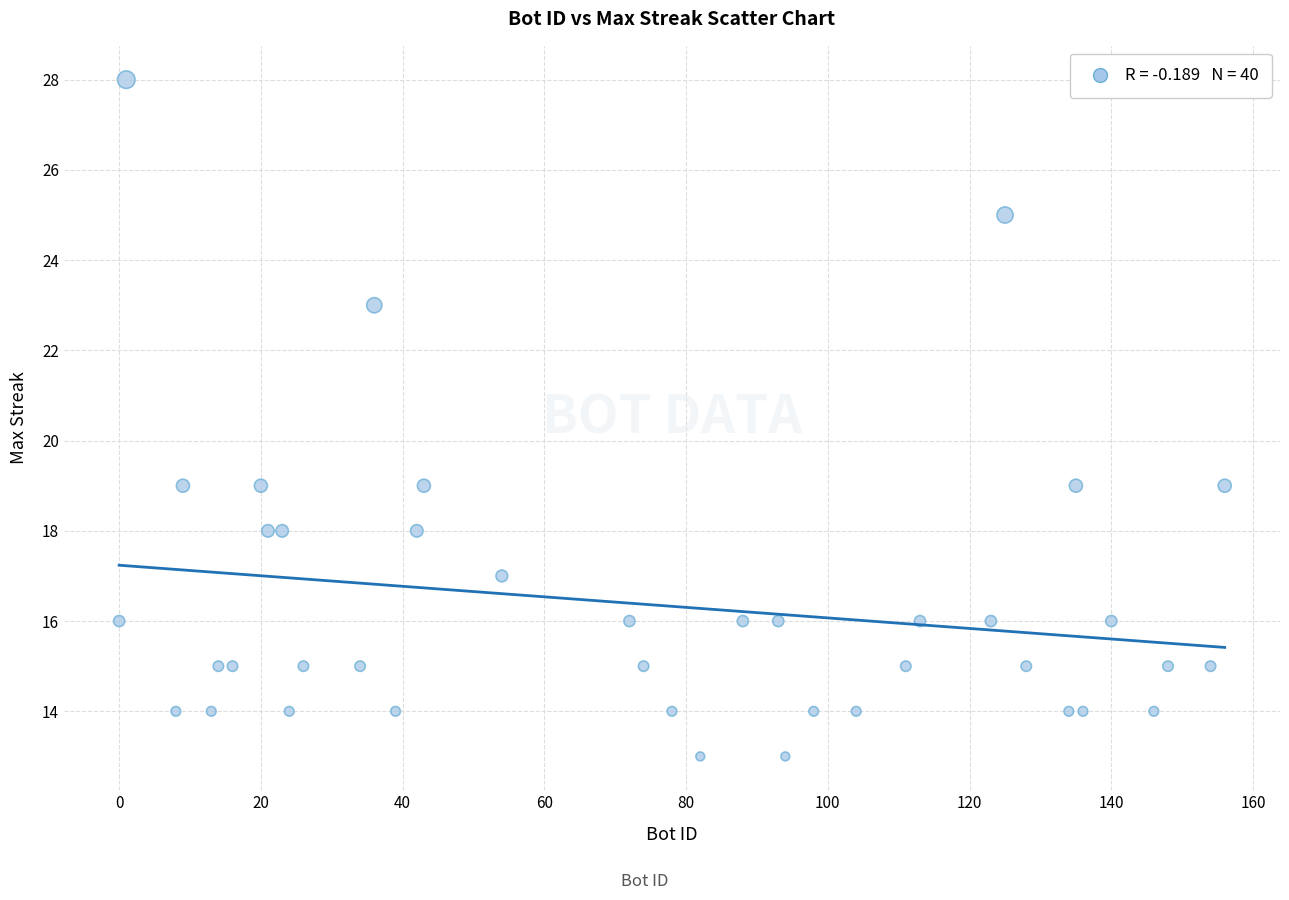

What is the range of X values (max minus min)?

156